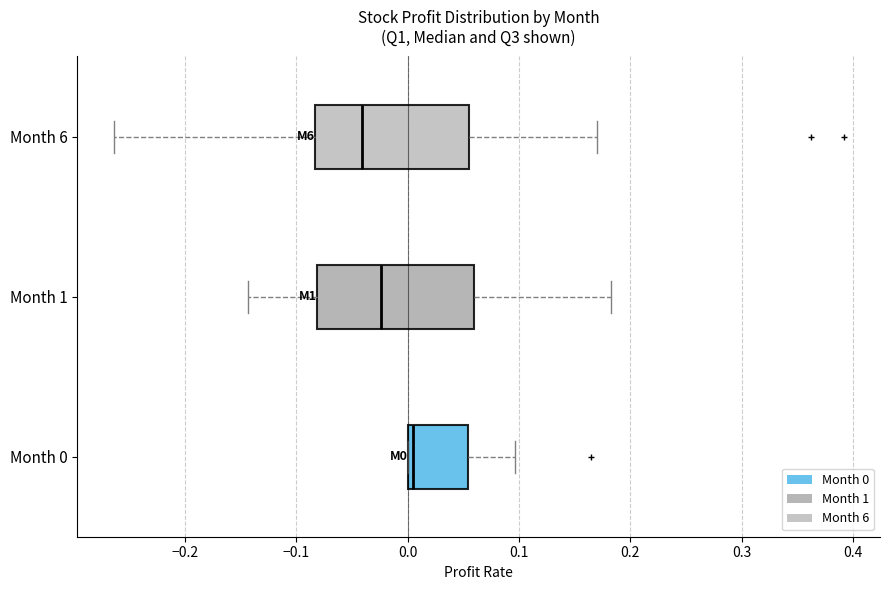

Where does the right whisker of the box for Month 0 end on the x-axis? The values are not printed on the chart, so give them approximately, as read against the axis.

0.10